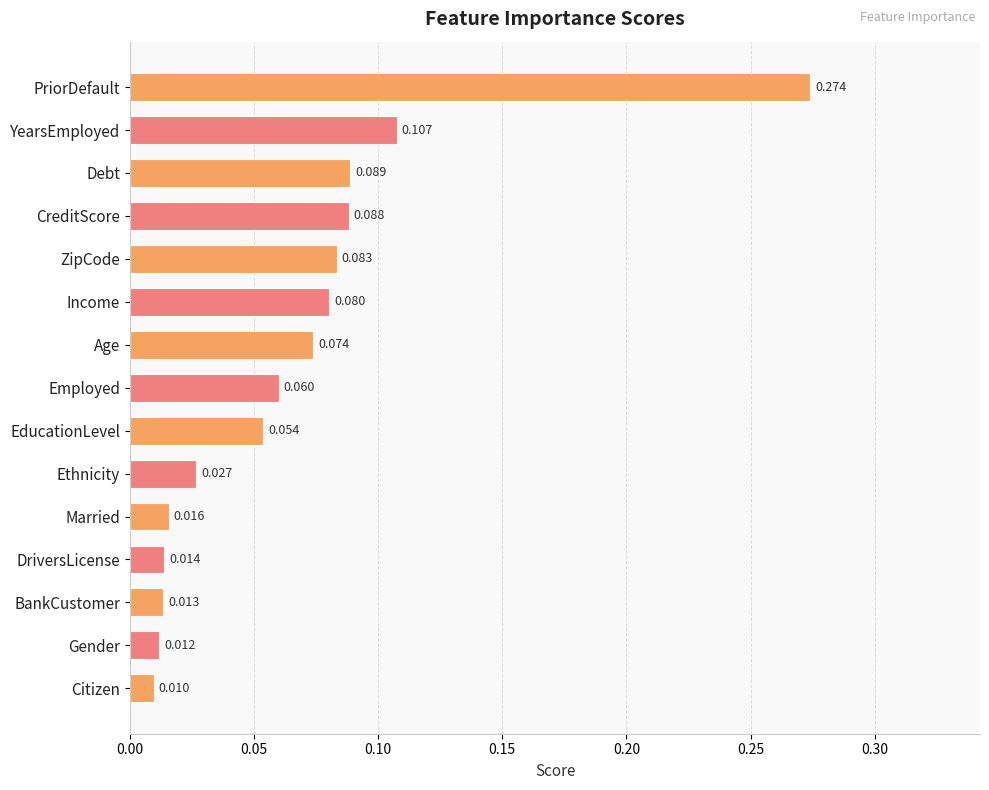

List the labels in order of value, smallest first.

Citizen, Gender, BankCustomer, DriversLicense, Married, Ethnicity, EducationLevel, Employed, Age, Income, ZipCode, CreditScore, Debt, YearsEmployed, PriorDefault